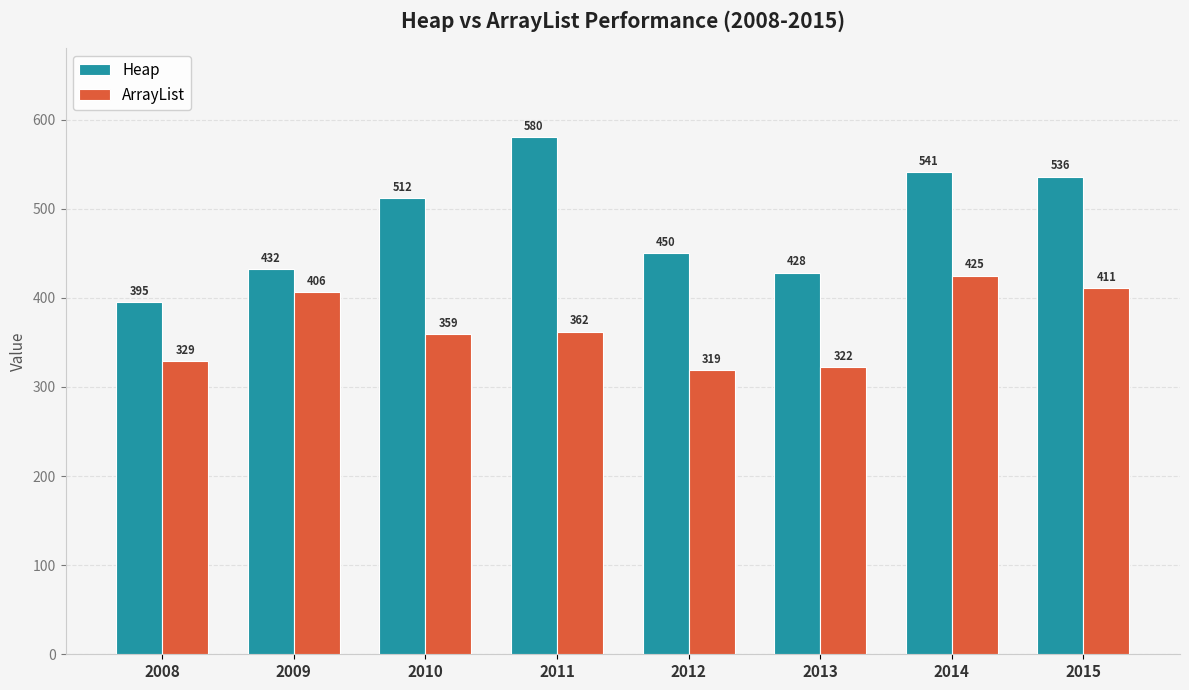

Reading left to right, what are all the values shown in this chart?

Heap: 2008=395	2009=432	2010=512	2011=580	2012=450	2013=428	2014=541	2015=536
ArrayList: 2008=329	2009=406	2010=359	2011=362	2012=319	2013=322	2014=425	2015=411